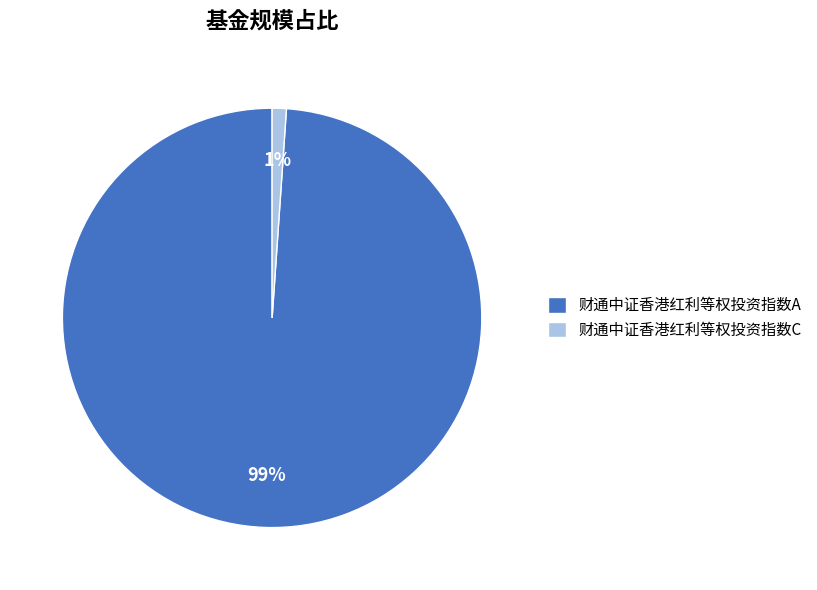

What is the largest slice in the pie chart?

财通中证香港红利等权投资指数A